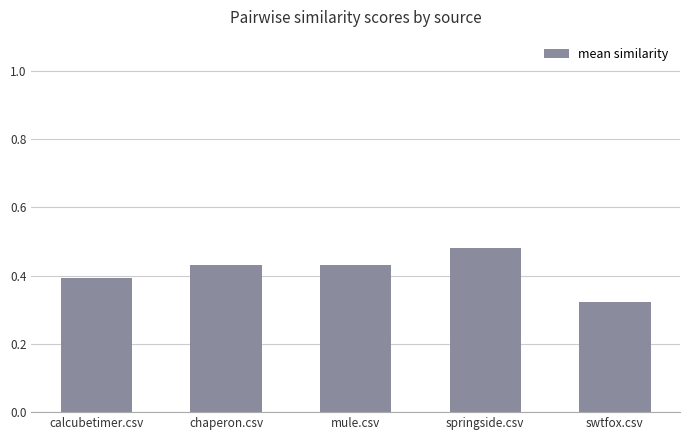

What position from the right is springside.csv?

2